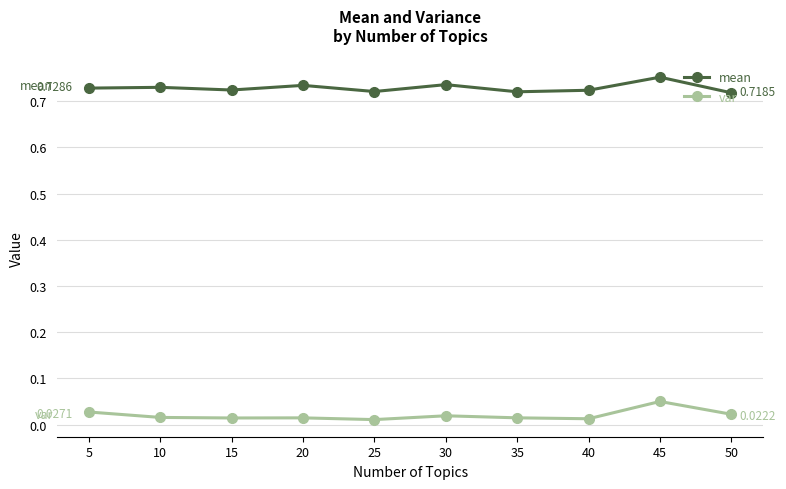

Count the number of categories in the chart.

10